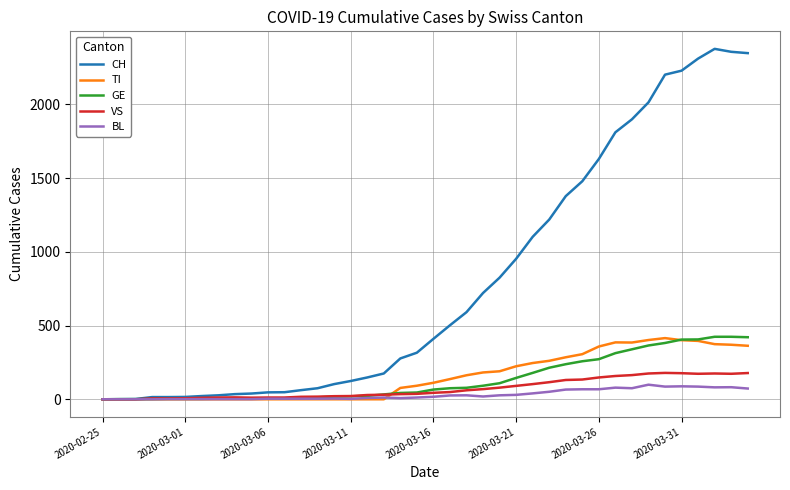

Which series has the widest spread of values?

CH